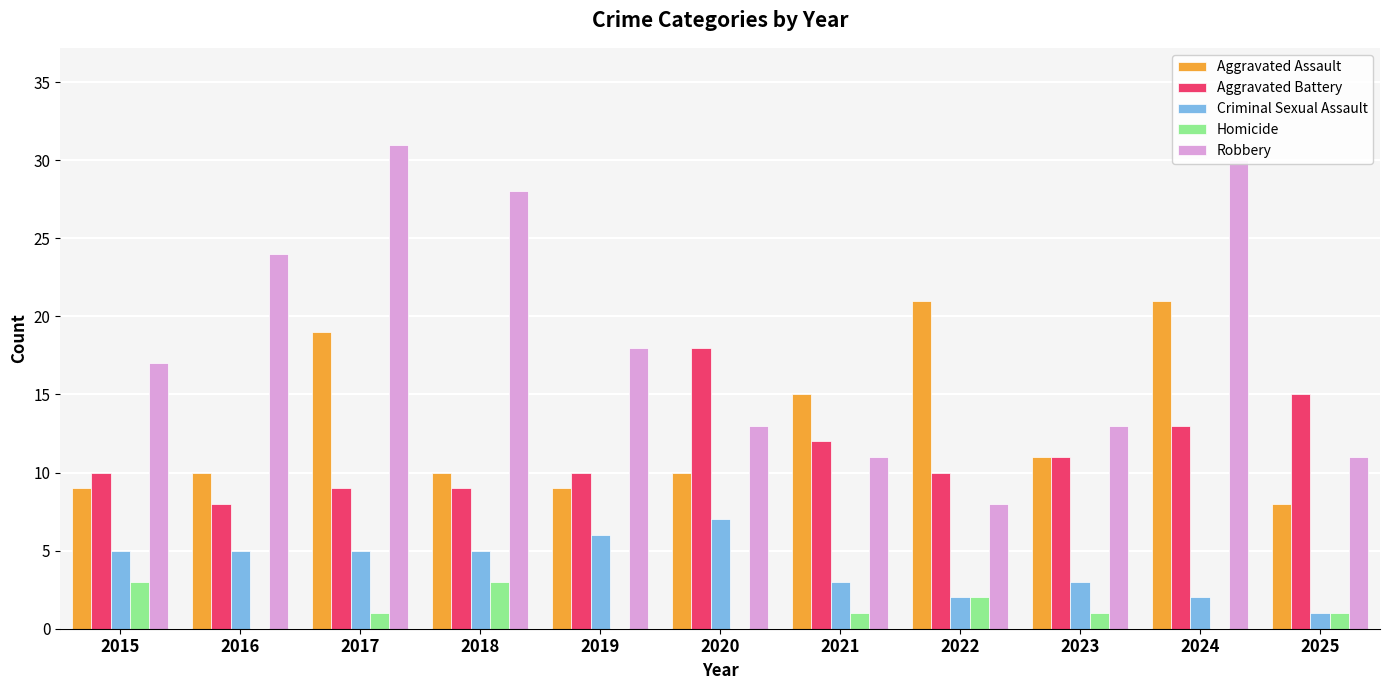

Count the number of data series in this chart.

5